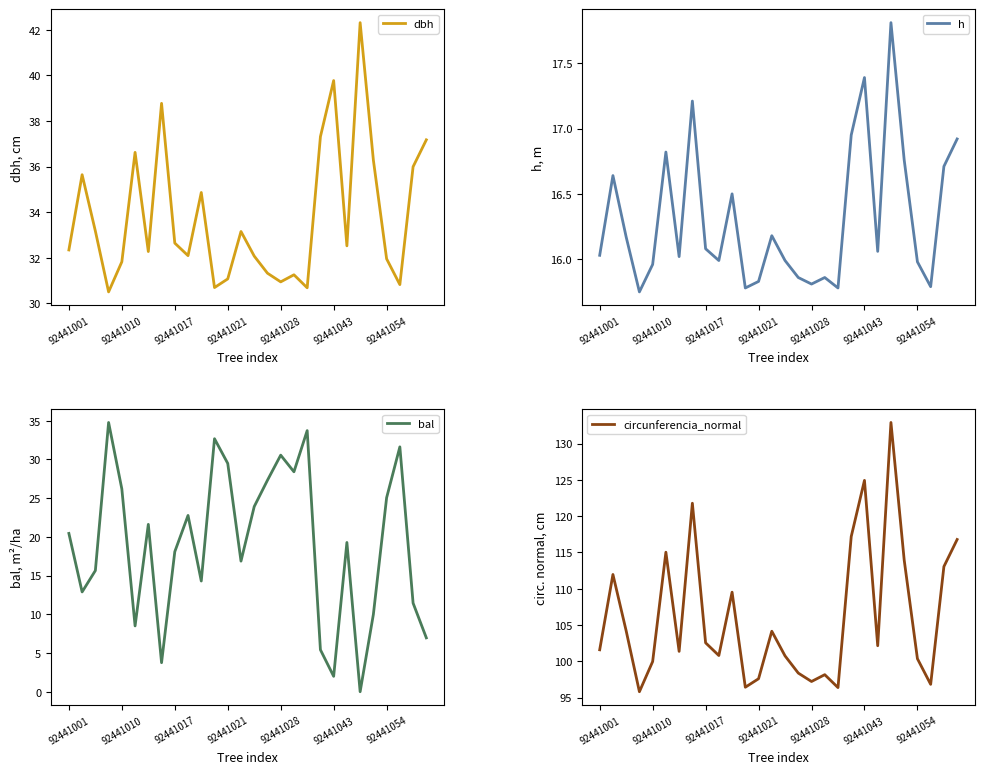

True or false: circunferencia_normal has a value of 96.4 at 18.

True